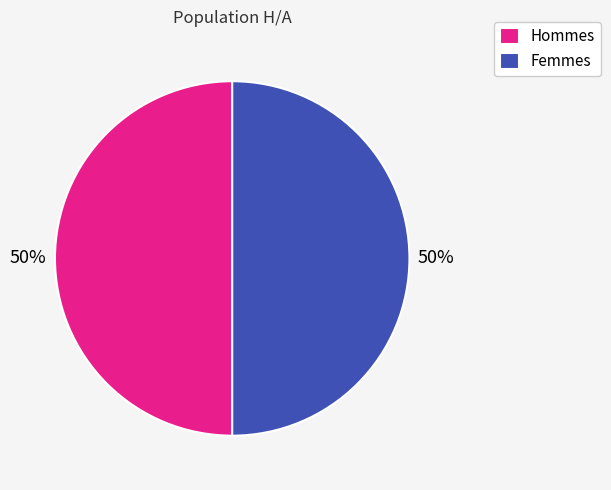

To the nearest percent, what portion does Femmes represent?

50%